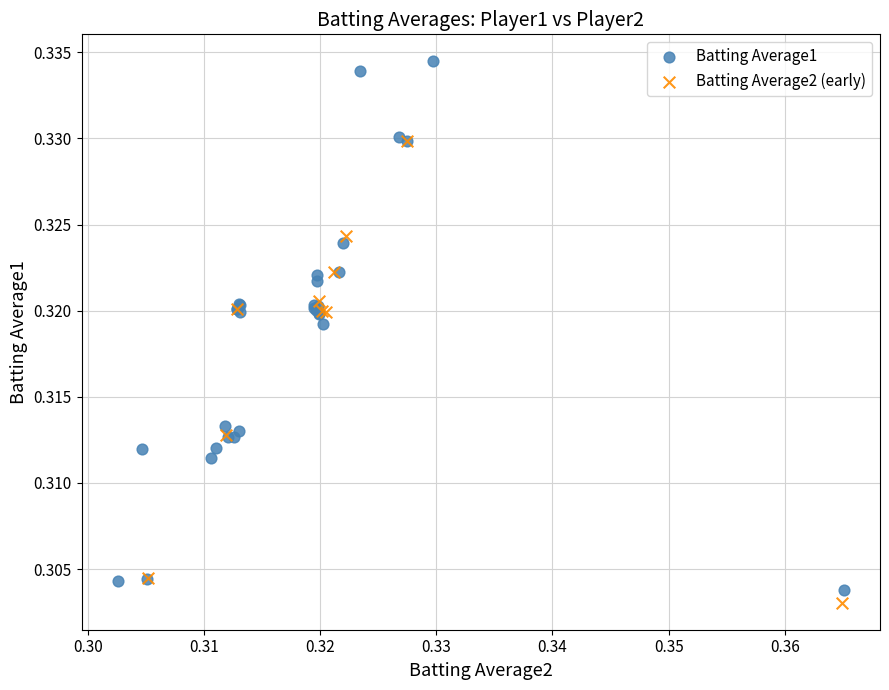

Which series has the widest spread of Y values?

Batting Average1